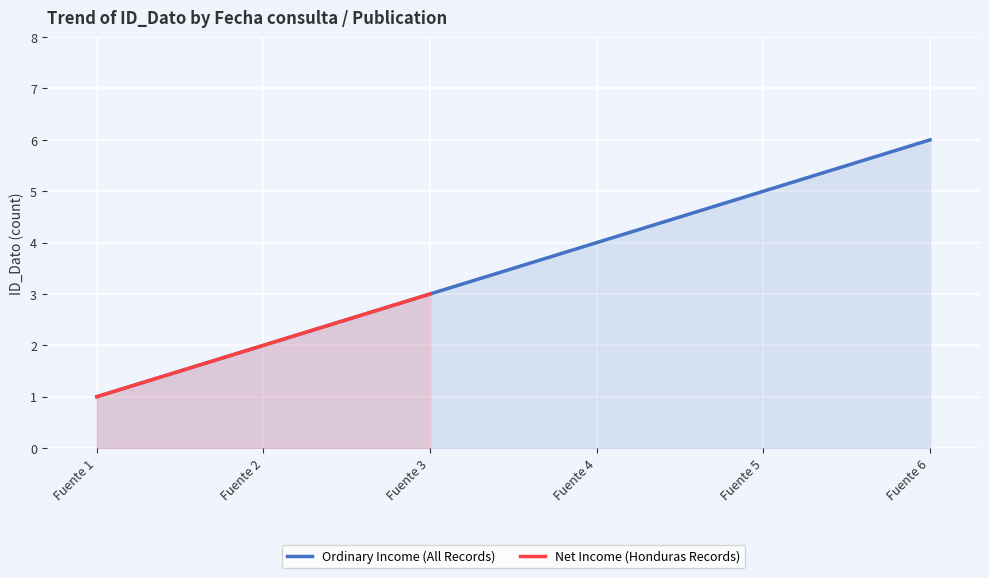

The value of Ordinary Income (All Records) at Fuente 6 is 6. True or false?

True